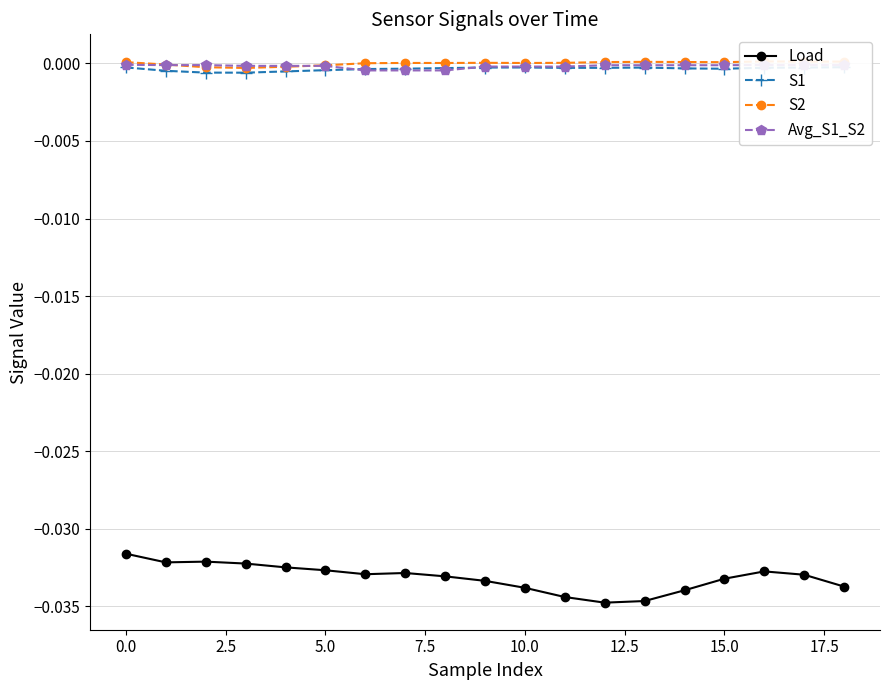

Which category has the highest value in the S2 series?

16